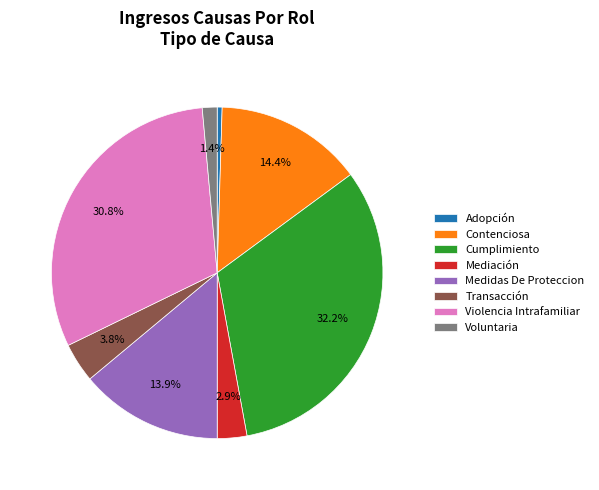

Which slice is the smallest?

Adopción